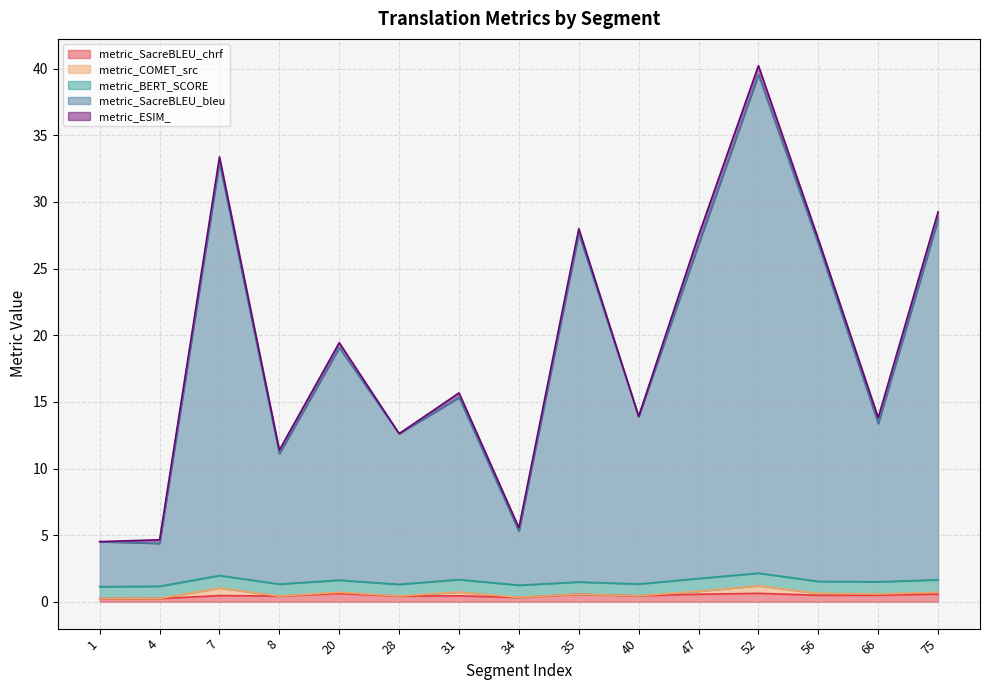

Between 35 and 52, which series saw the biggest shift?

metric_SacreBLEU_bleu